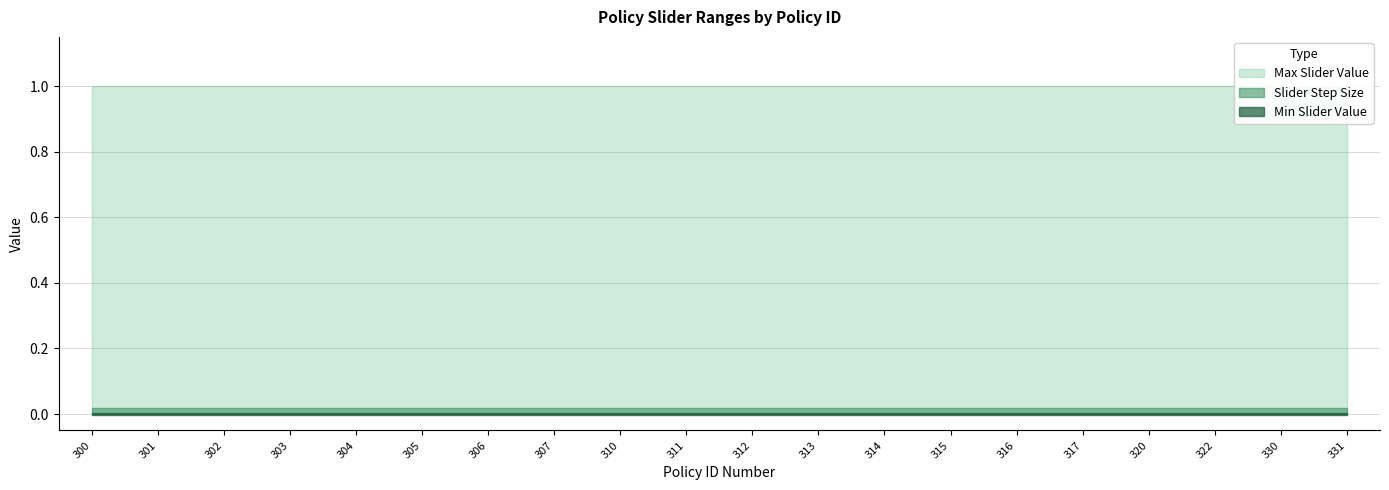

What is the greatest value displayed?

1.0